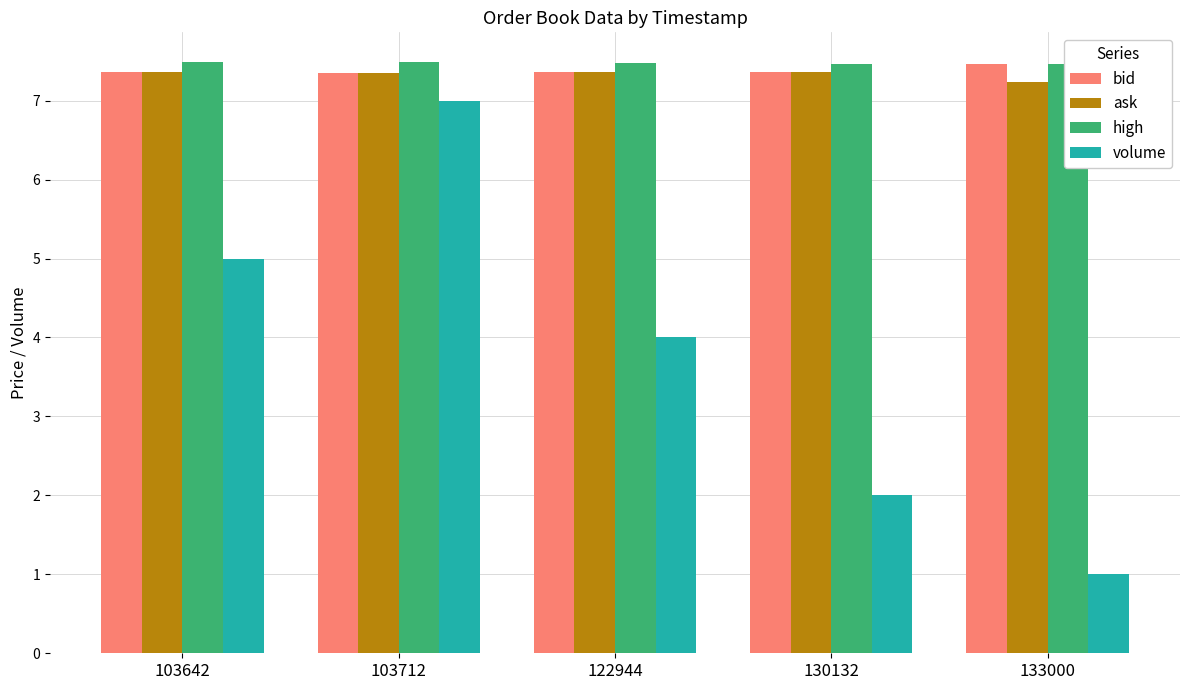

Count the number of categories in the chart.

5